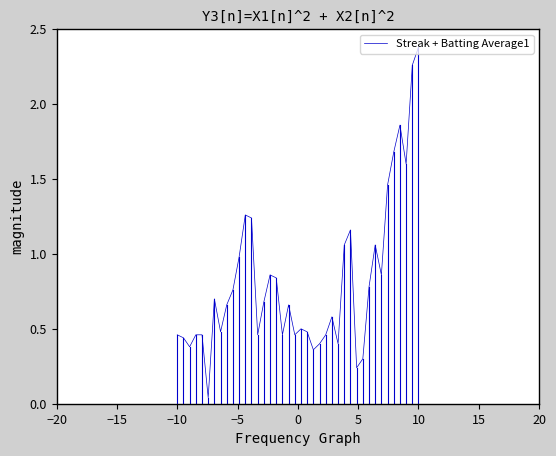

What is the greatest value displayed?

2.4